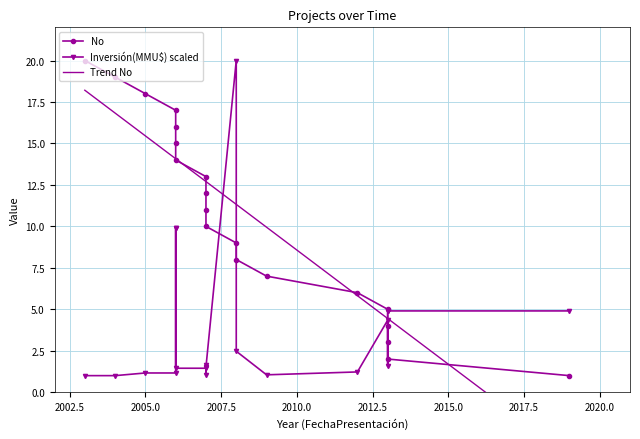

How many intersections are there between No and Inversión(MMU$)?

3